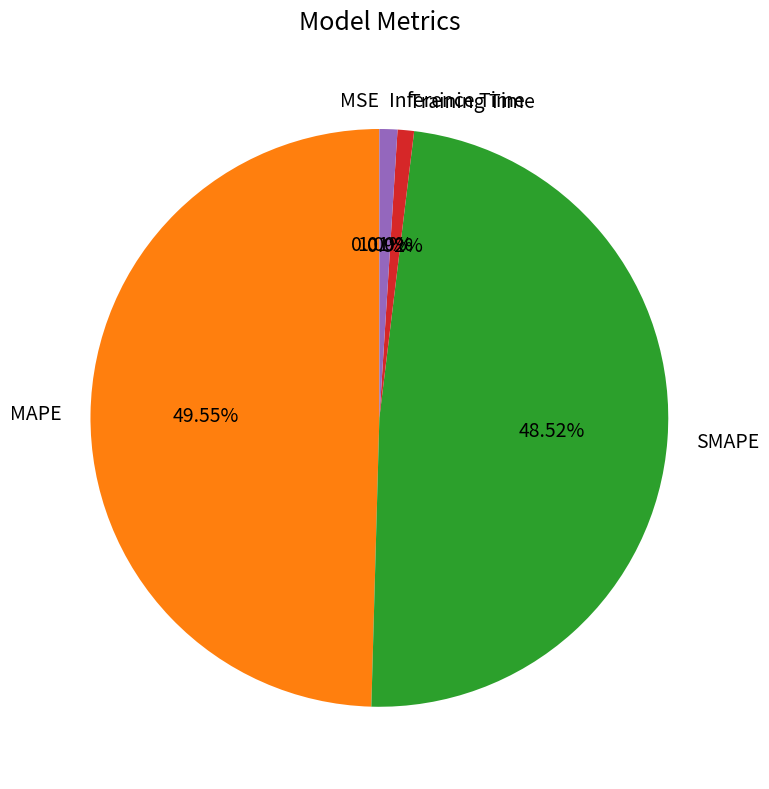

Does Training Time represent more than half of the total?

No